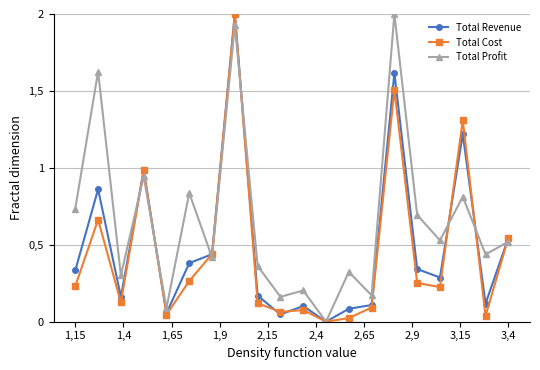

Which category has the highest value in the Total Profit series?

14